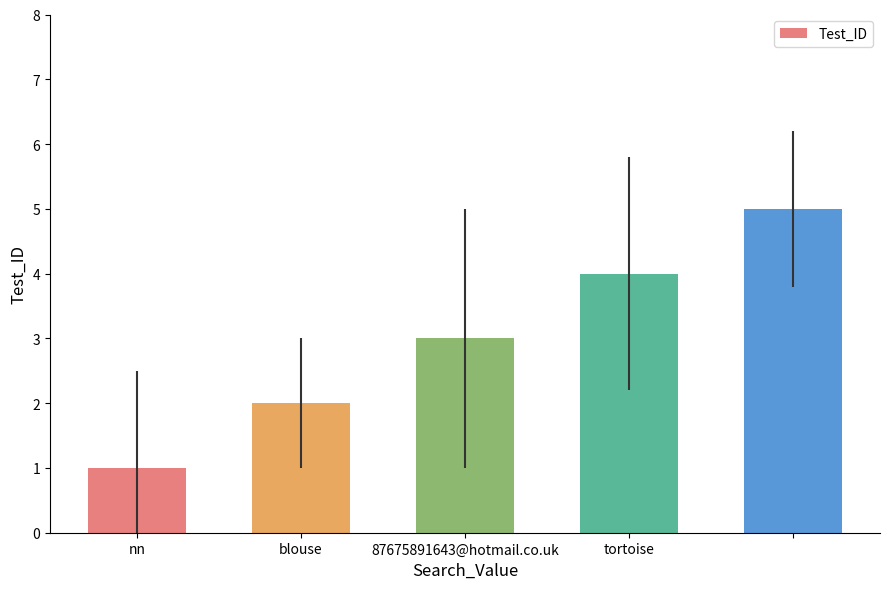

Count the number of categories in the chart.

5